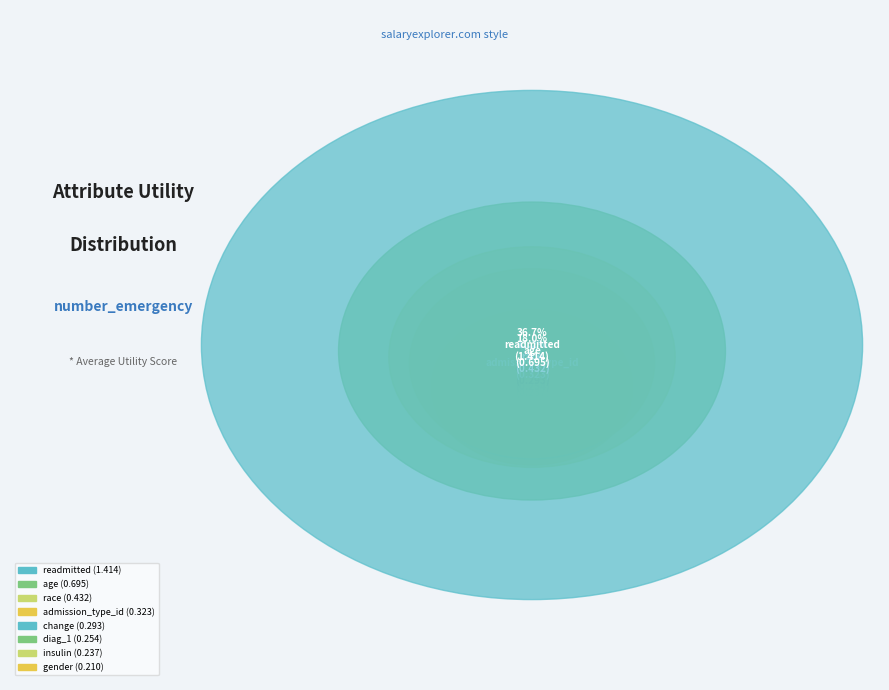

True or false: age accounts for 18% of the total.

True